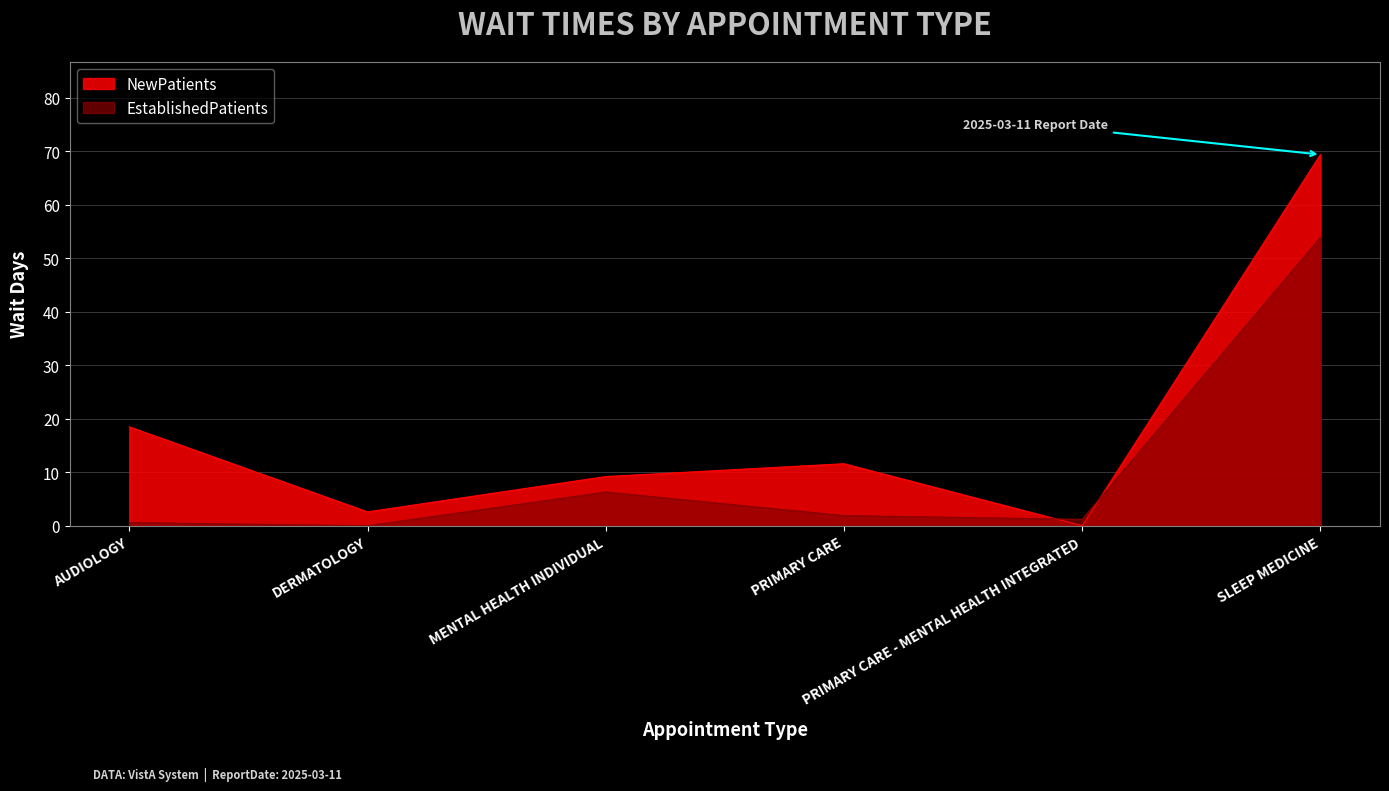

What is the difference between the highest and lowest values at MENTAL HEALTH INDIVIDUAL?

2.9